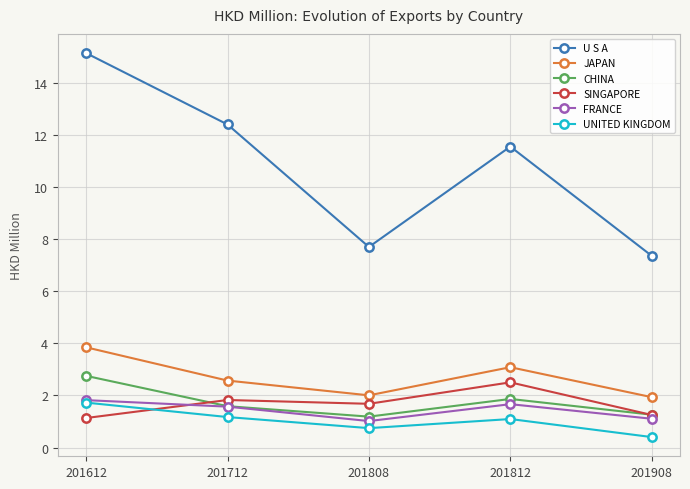

In SINGAPORE, how many points are higher than both neighbors (excluding endpoints)?

2